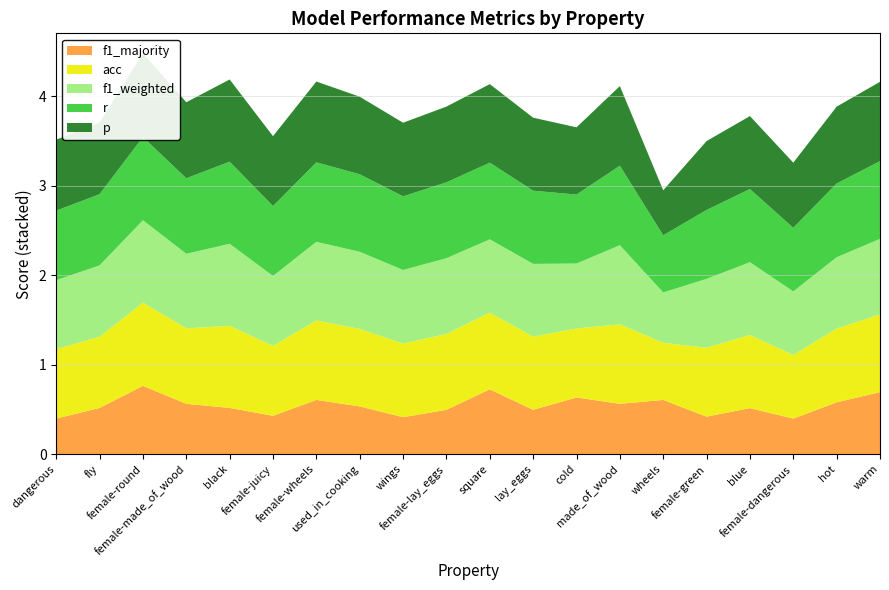

Reading left to right, what are all the values shown in this chart?

p: dangerous=0.8	fly=0.8	female-round=0.9	female-made_of_wood=0.9	black=0.9	female-juicy=0.8	female-wheels=0.9	used_in_cooking=0.9	wings=0.8	female-lay_eggs=0.8	square=0.9	lay_eggs=0.8	cold=0.8	made_of_wood=0.9	wheels=0.5	female-green=0.8	blue=0.8	female-dangerous=0.7	hot=0.9	warm=0.9
r: dangerous=0.8	fly=0.8	female-round=0.9	female-made_of_wood=0.8	black=0.9	female-juicy=0.8	female-wheels=0.9	used_in_cooking=0.9	wings=0.8	female-lay_eggs=0.8	square=0.9	lay_eggs=0.8	cold=0.8	made_of_wood=0.9	wheels=0.6	female-green=0.8	blue=0.8	female-dangerous=0.7	hot=0.8	warm=0.9
f1_weighted: dangerous=0.8	fly=0.8	female-round=0.9	female-made_of_wood=0.8	black=0.9	female-juicy=0.8	female-wheels=0.9	used_in_cooking=0.9	wings=0.8	female-lay_eggs=0.8	square=0.8	lay_eggs=0.8	cold=0.7	made_of_wood=0.9	wheels=0.6	female-green=0.8	blue=0.8	female-dangerous=0.7	hot=0.8	warm=0.8
acc: dangerous=0.8	fly=0.8	female-round=0.9	female-made_of_wood=0.8	black=0.9	female-juicy=0.8	female-wheels=0.9	used_in_cooking=0.9	wings=0.8	female-lay_eggs=0.8	square=0.9	lay_eggs=0.8	cold=0.8	made_of_wood=0.9	wheels=0.6	female-green=0.8	blue=0.8	female-dangerous=0.7	hot=0.8	warm=0.9
f1_majority: dangerous=0.4	fly=0.5	female-round=0.8	female-made_of_wood=0.6	black=0.5	female-juicy=0.4	female-wheels=0.6	used_in_cooking=0.5	wings=0.4	female-lay_eggs=0.5	square=0.7	lay_eggs=0.5	cold=0.6	made_of_wood=0.6	wheels=0.6	female-green=0.4	blue=0.5	female-dangerous=0.4	hot=0.6	warm=0.7